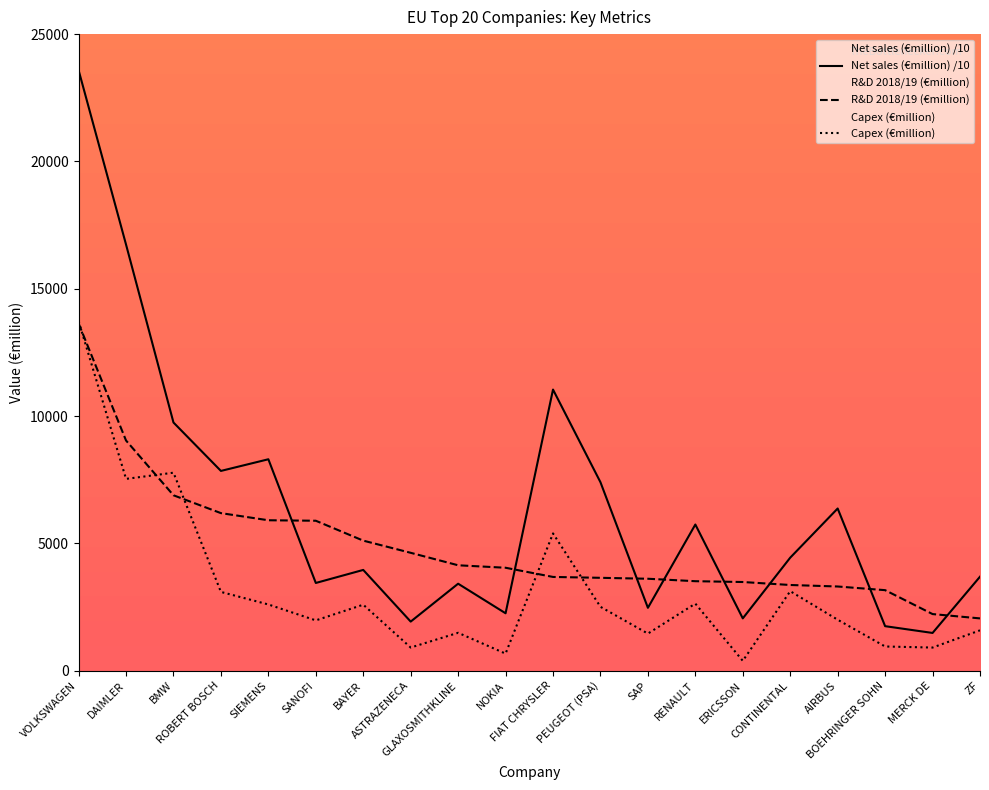

How many times do R&D 2018/19 (€million) and Net sales (€million) cross each other?

8